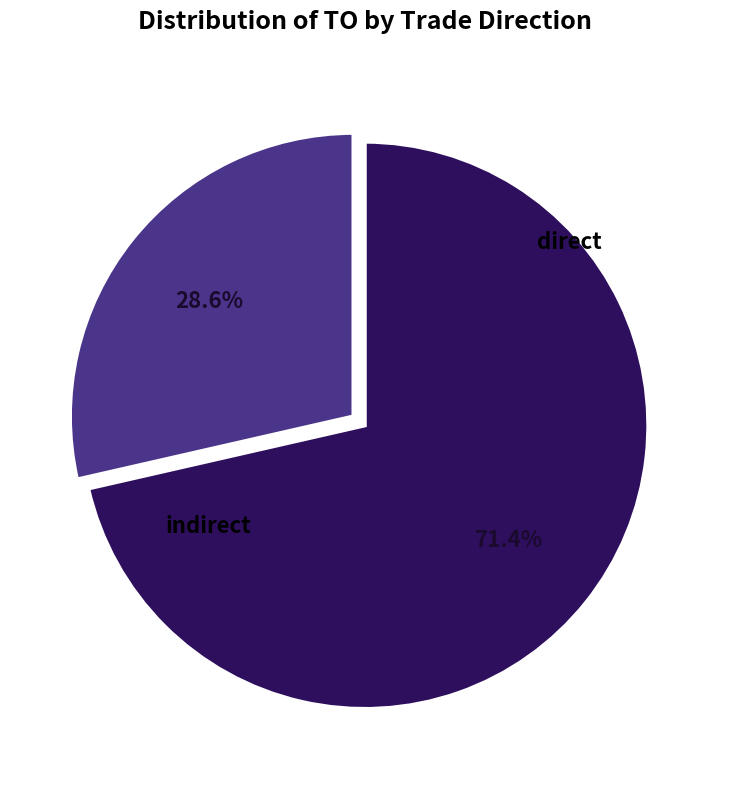

How many segments does this pie chart have?

2